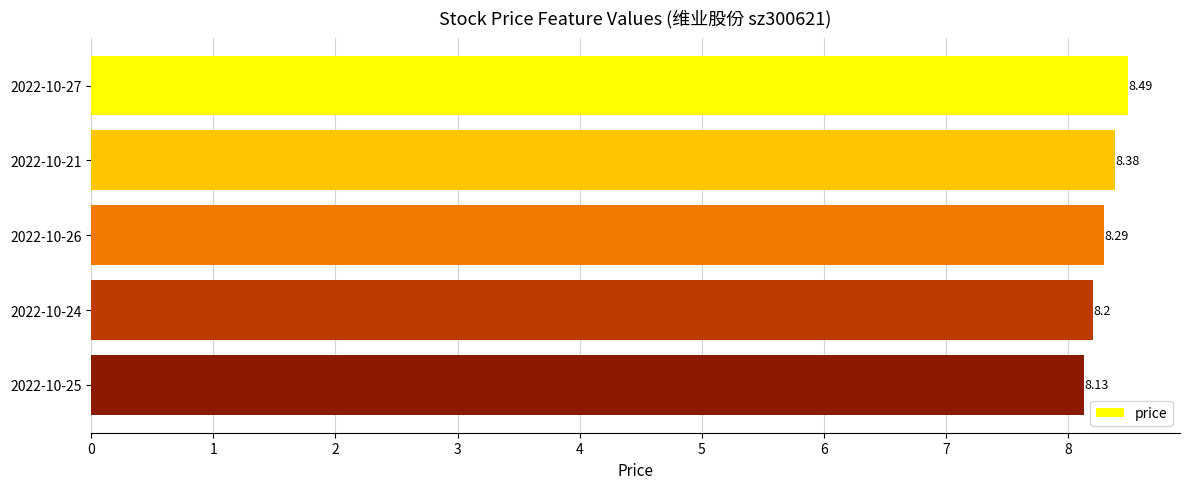

List the labels in order of value, smallest first.

2022-10-25, 2022-10-24, 2022-10-26, 2022-10-21, 2022-10-27